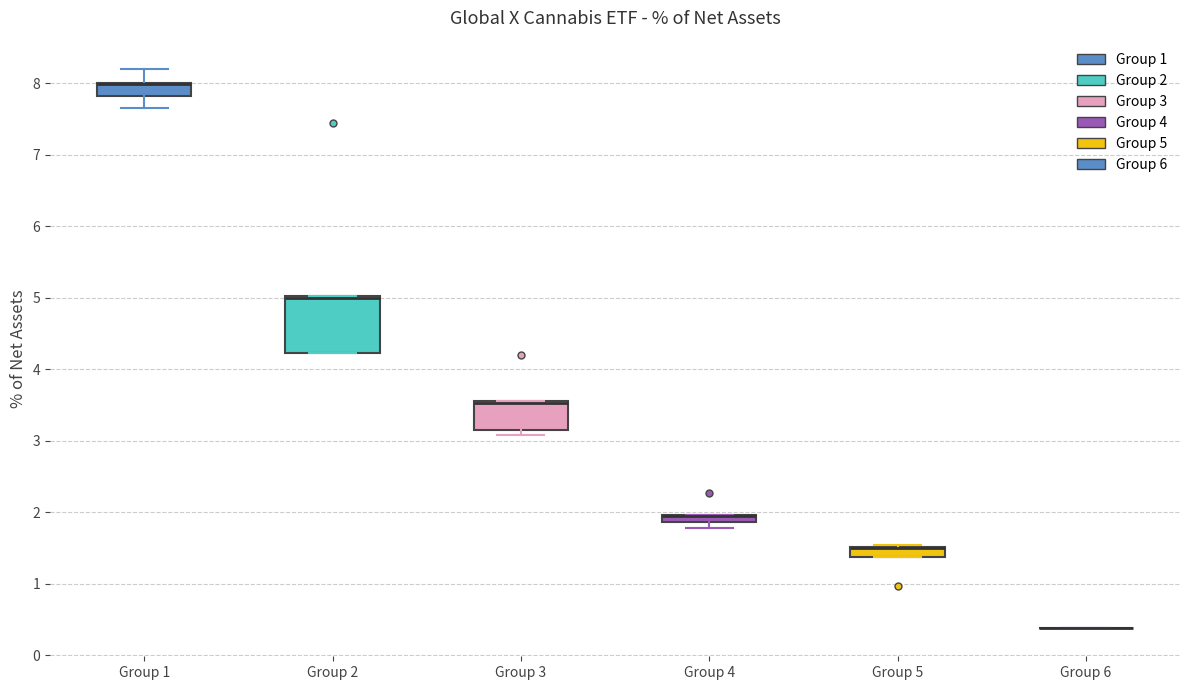

Where is the lower edge of the box for Group 4 on the y-axis? The values are not printed on the chart, so give them approximately, as read against the axis.

1.9